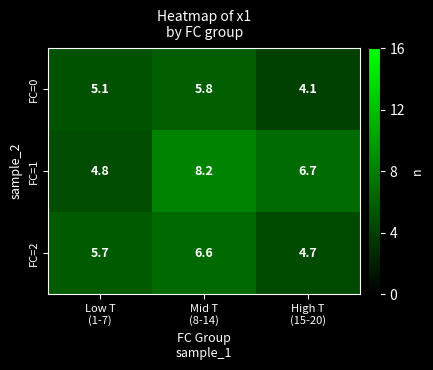

At which category does the chart reach its peak across all series?

Mid T
(8-14)